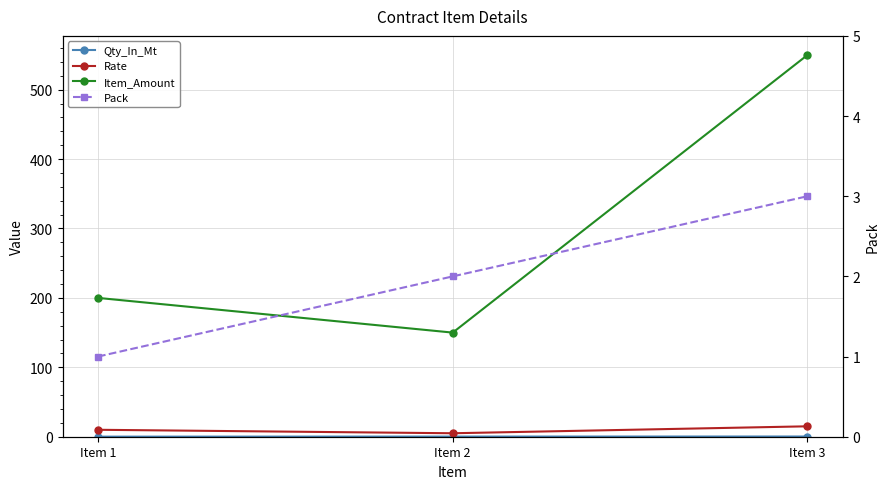

Reading left to right, extract all data points from this chart.

Qty_In_Mt: 0.1	0.2	0.3
Rate: 10.0	5.0	15.0
Item_Amount: 200.0	150.0	550.0
Pack: 1.0	2.0	3.0